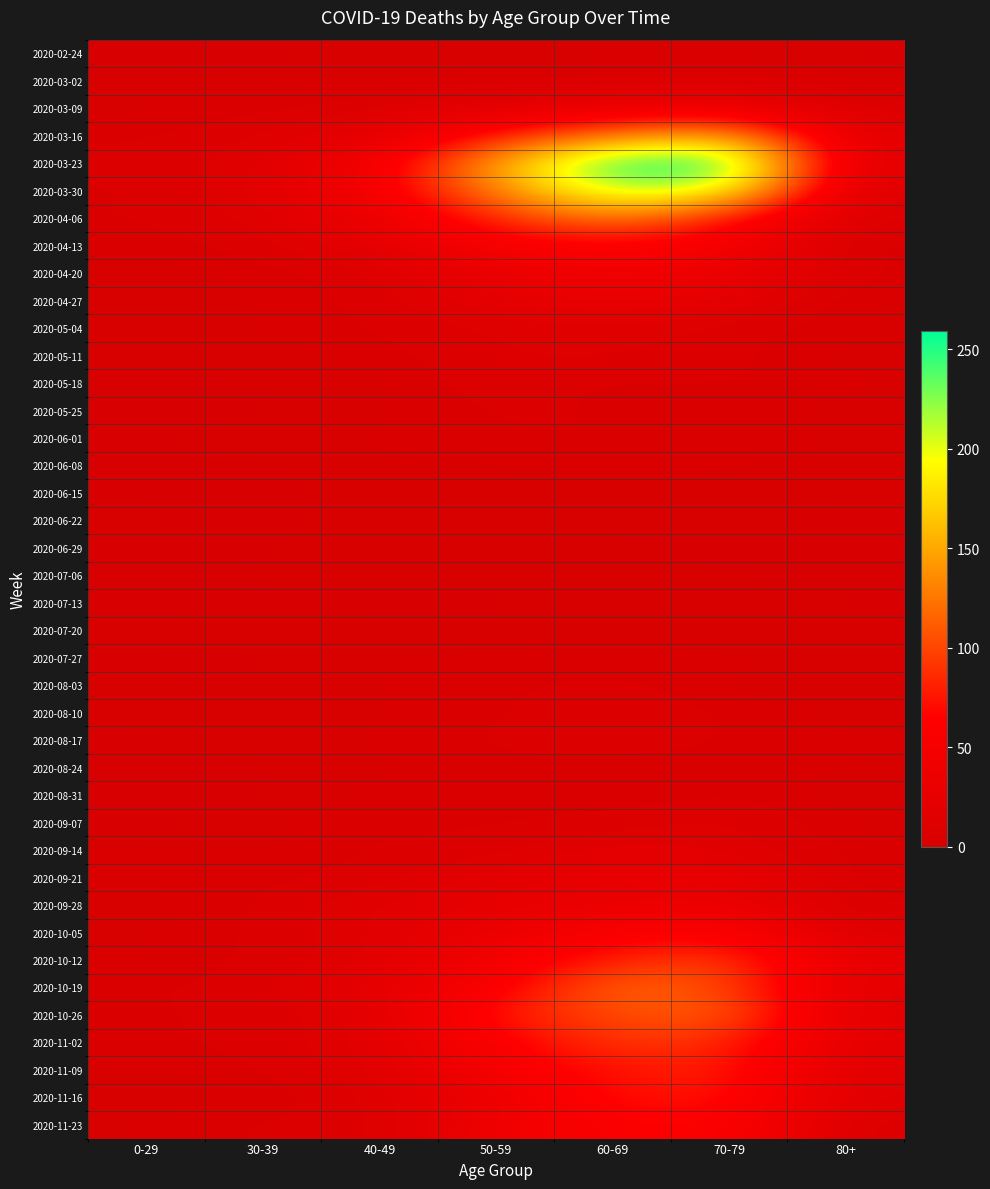

Which label corresponds to the largest value in the chart?

70-79